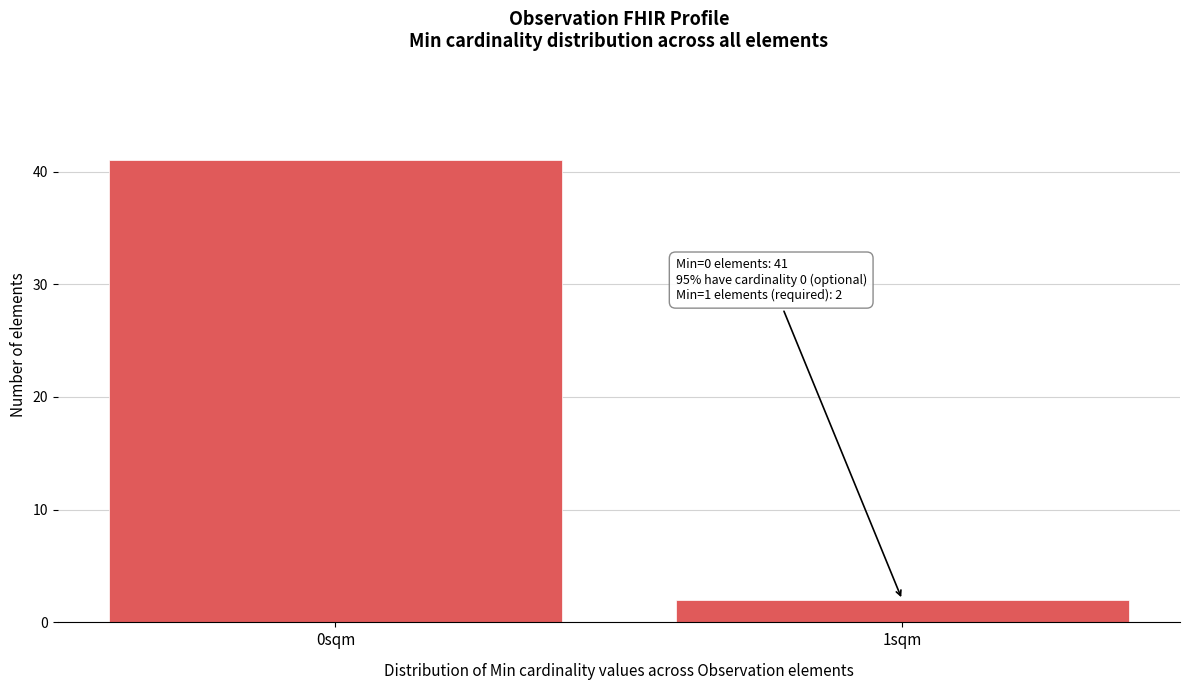

Reading left to right, transcribe all the data shown in this chart.

41	2